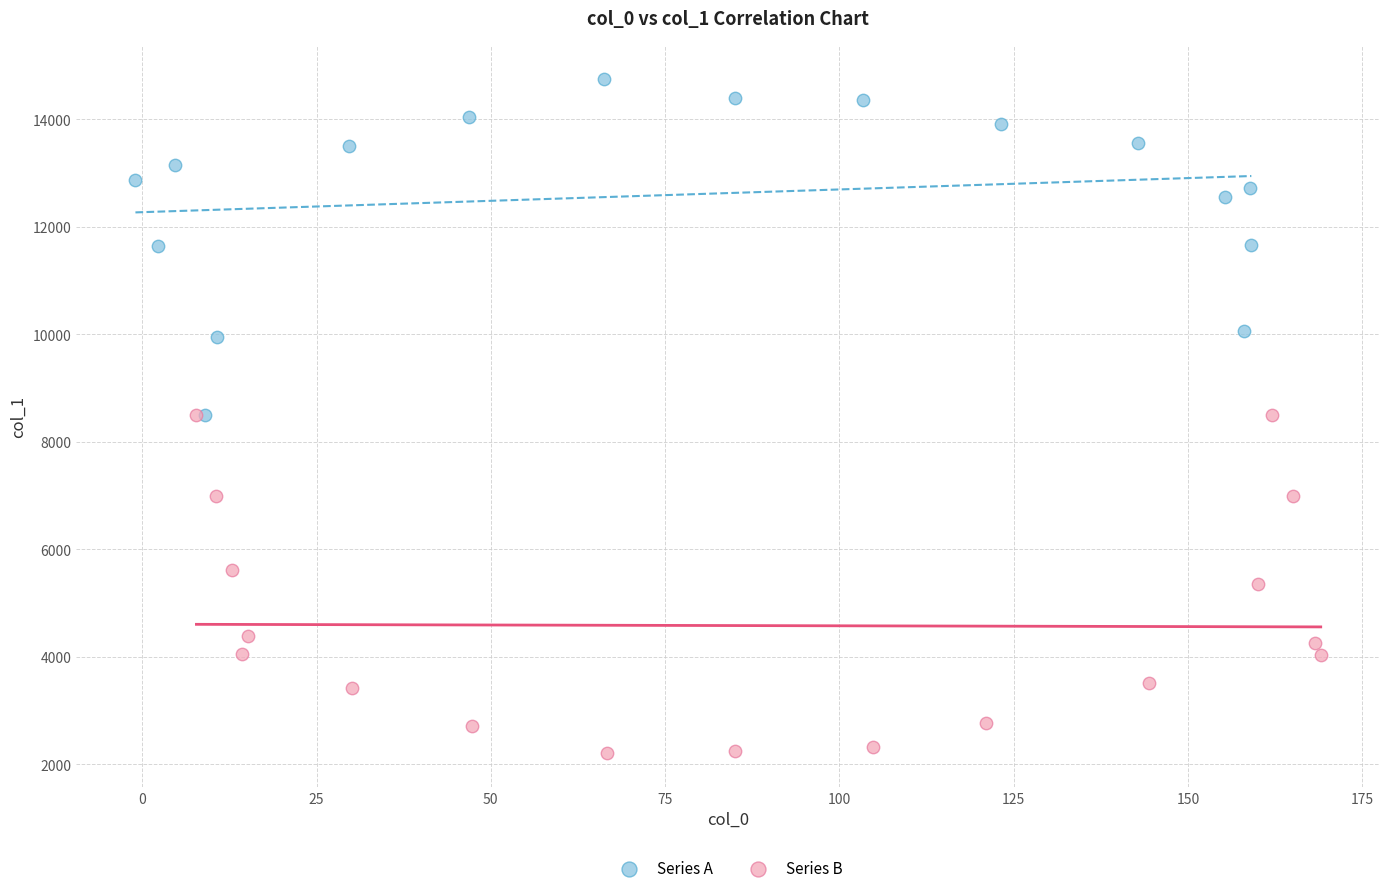

Which series contains the lowest Y value?

Series B